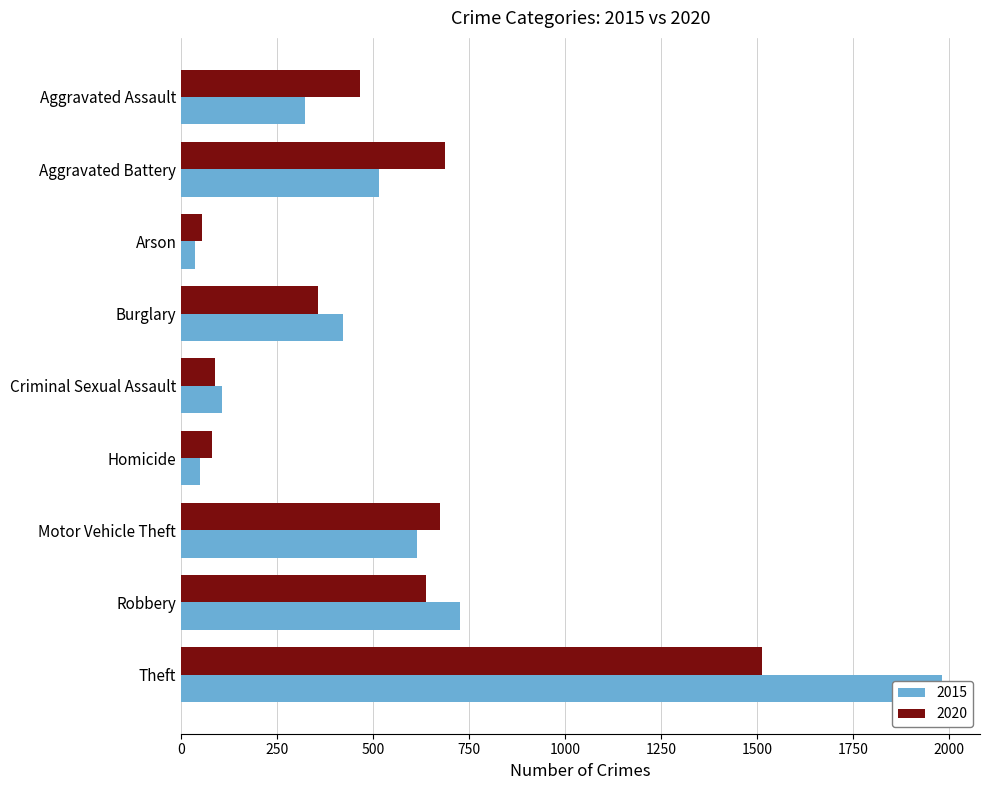

What is the label of the 5th bar from the left?

Criminal Sexual Assault